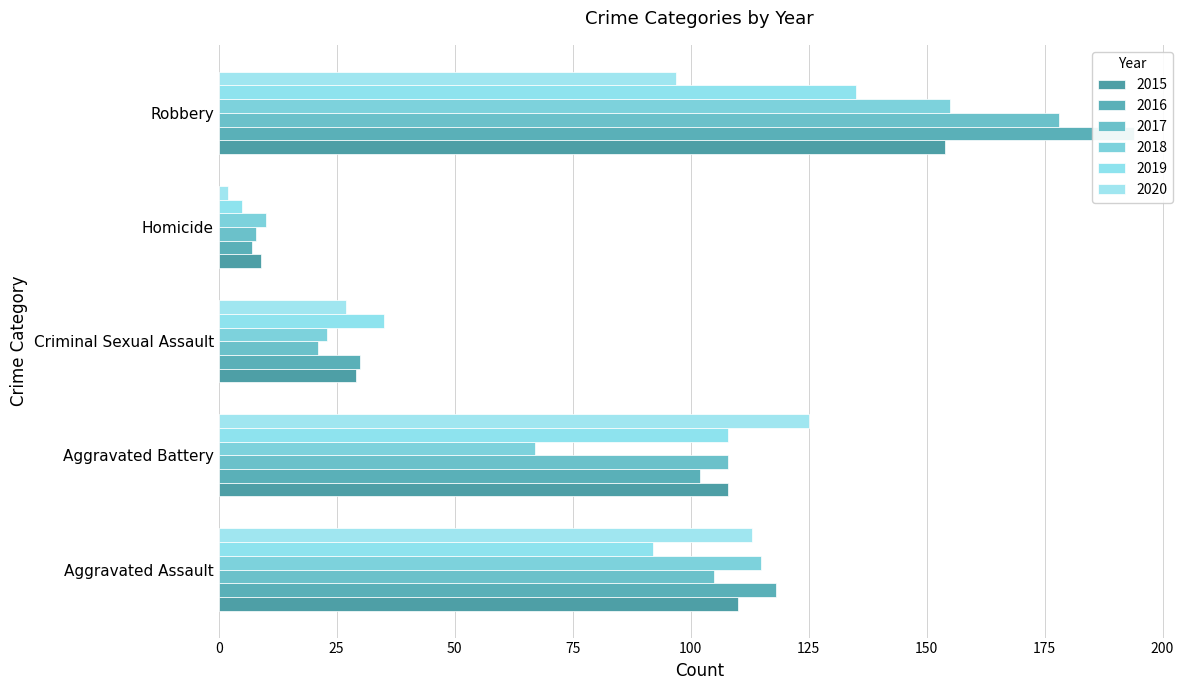

Which series has the widest spread of values?

2016